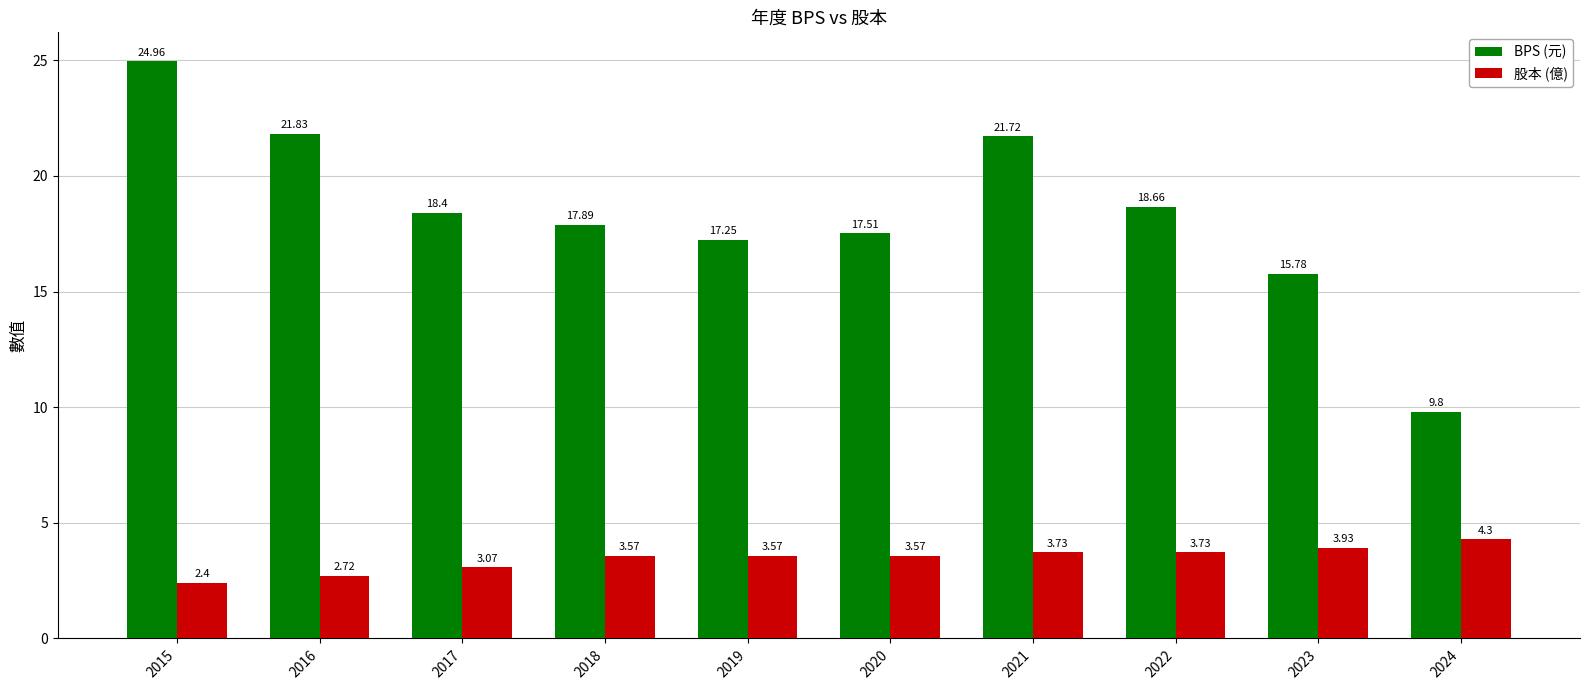

How many data points in BPS (元) are less than 18?

5